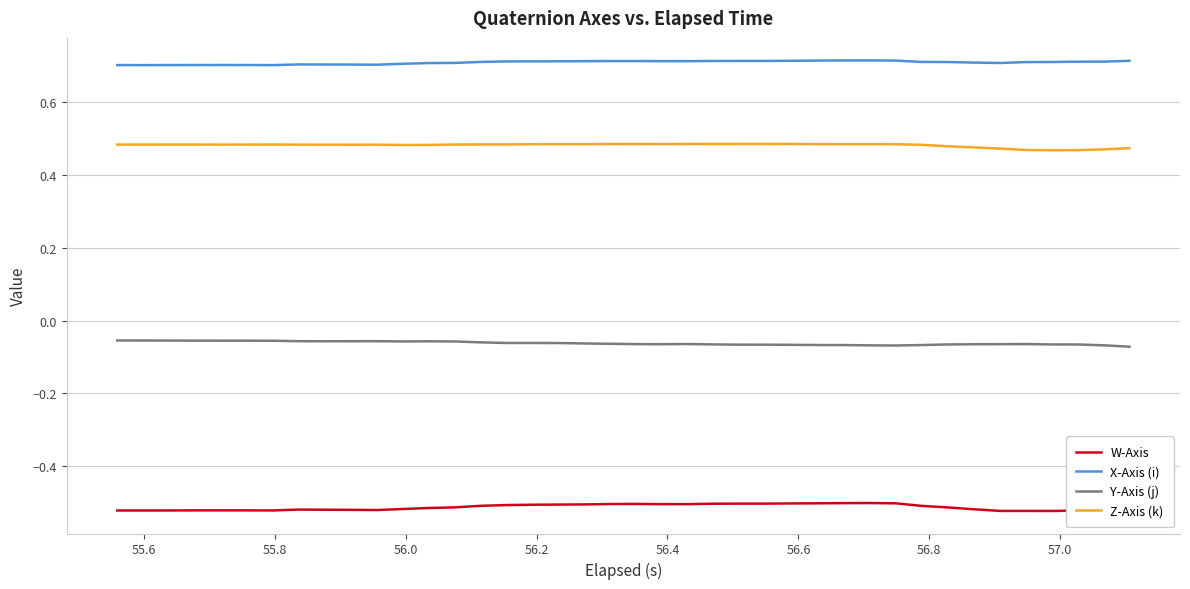

True or false: X-Axis (i) and Z-Axis (k) intersect in this chart.

False